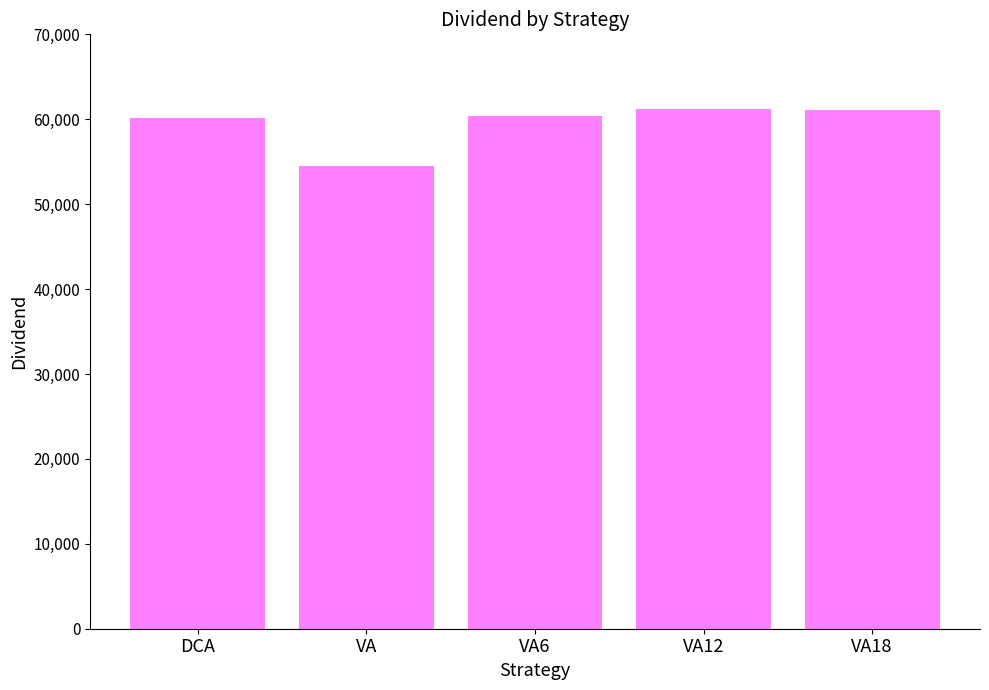

The value at VA18 is 61137.0. True or false?

True